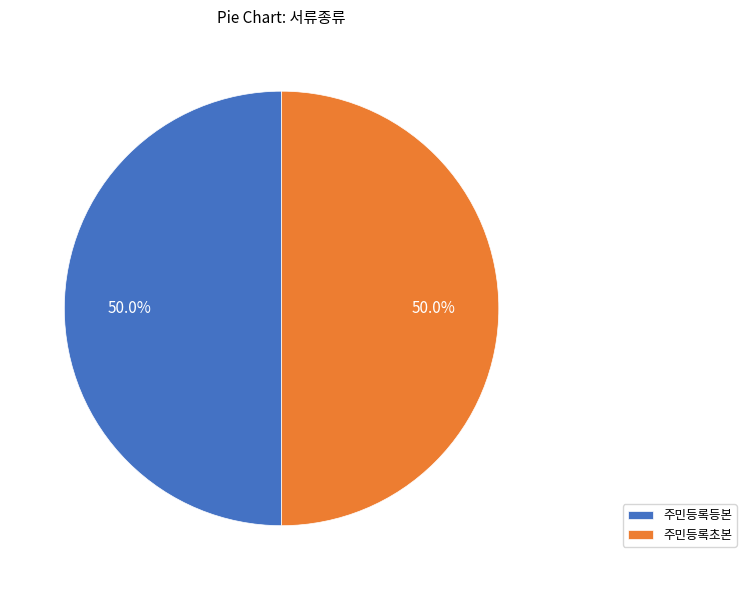

What is the ratio of the value at 주민등록초본 to the value at 주민등록등본?

1.0